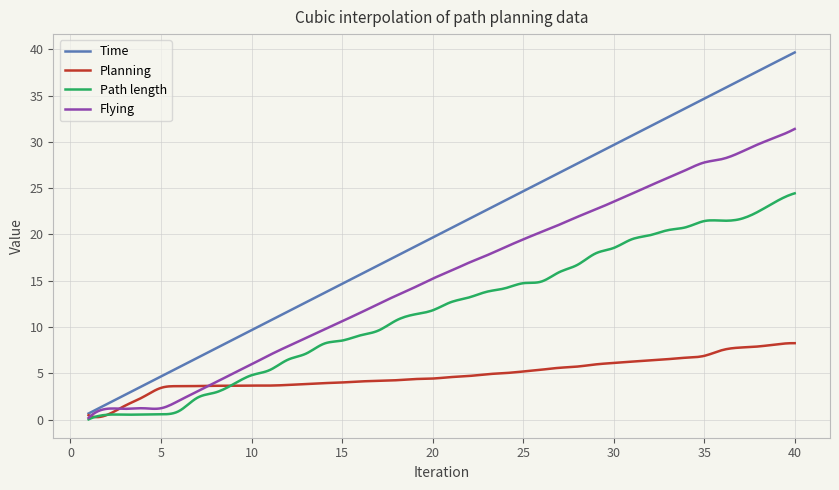

Which series has the widest spread of values?

Time